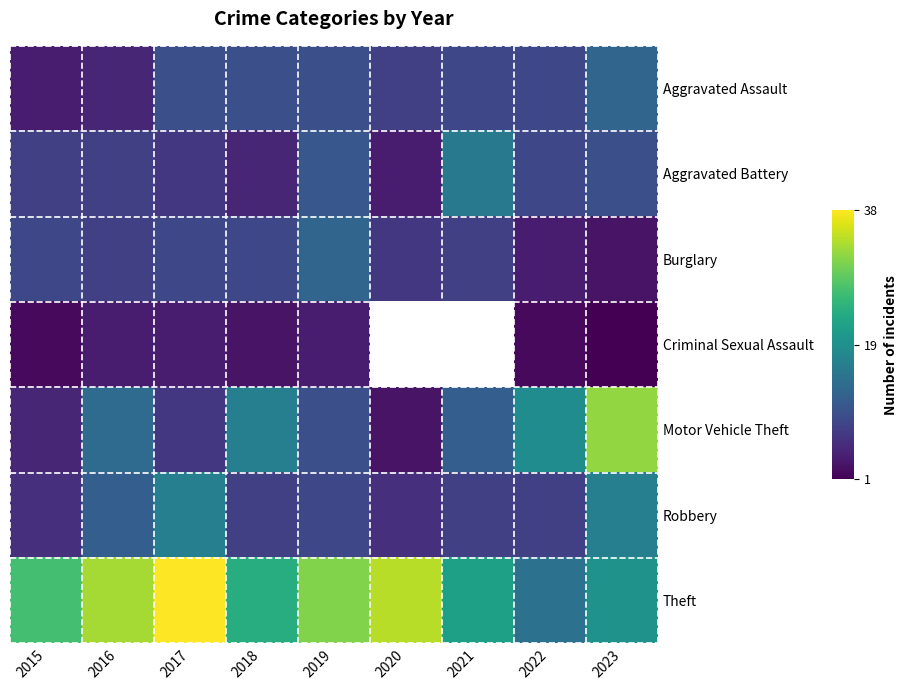

List the labels in order of Criminal Sexual Assault value, smallest first.

2023, 2015, 2022, 2018, 2016, 2017, 2019, 2020, 2021